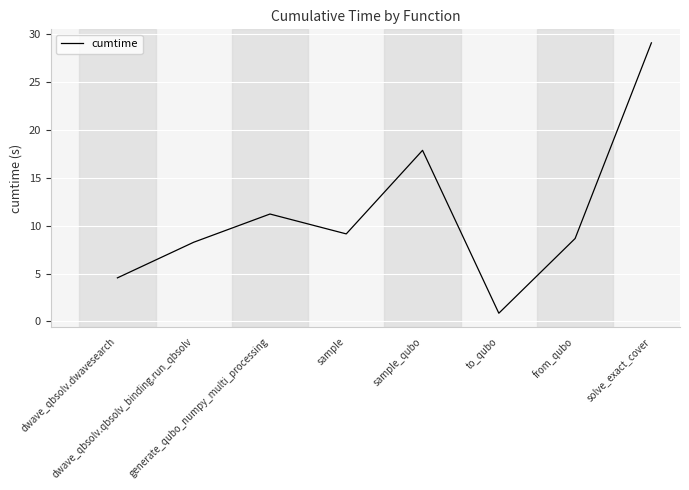

Which category has the highest value across all series?

solve_exact_cover